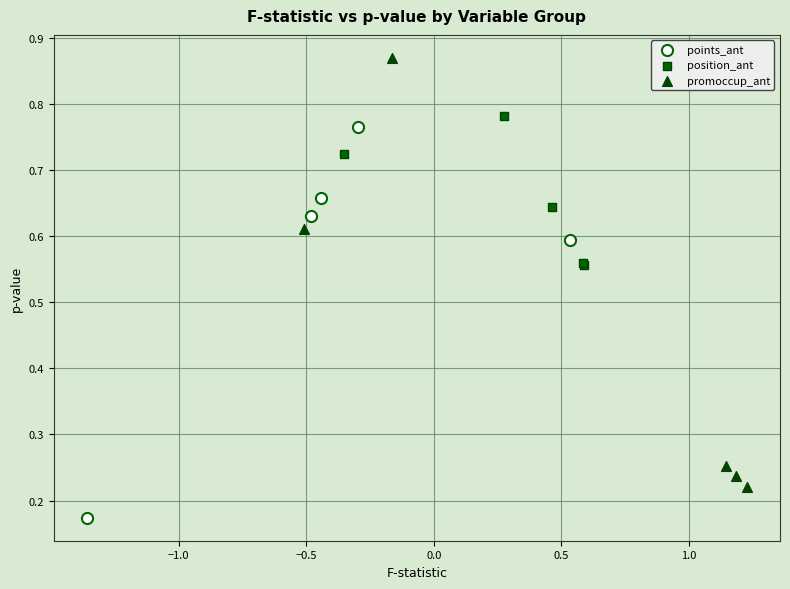

Which series contains the lowest Y value?

points_ant